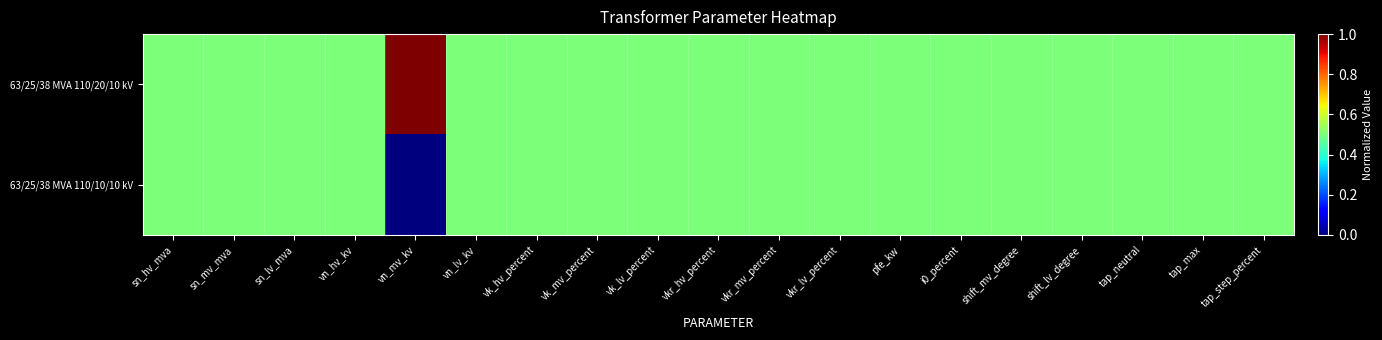

Which category has the lowest value across all series?

vn_mv_kv